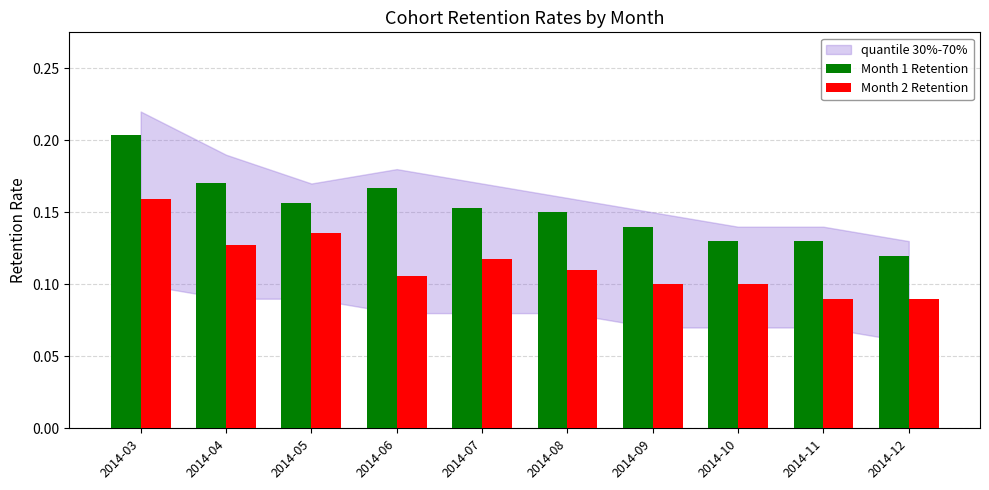

List the series in order of their peak value, lowest first.

Month 2 Retention, Month 1 Retention